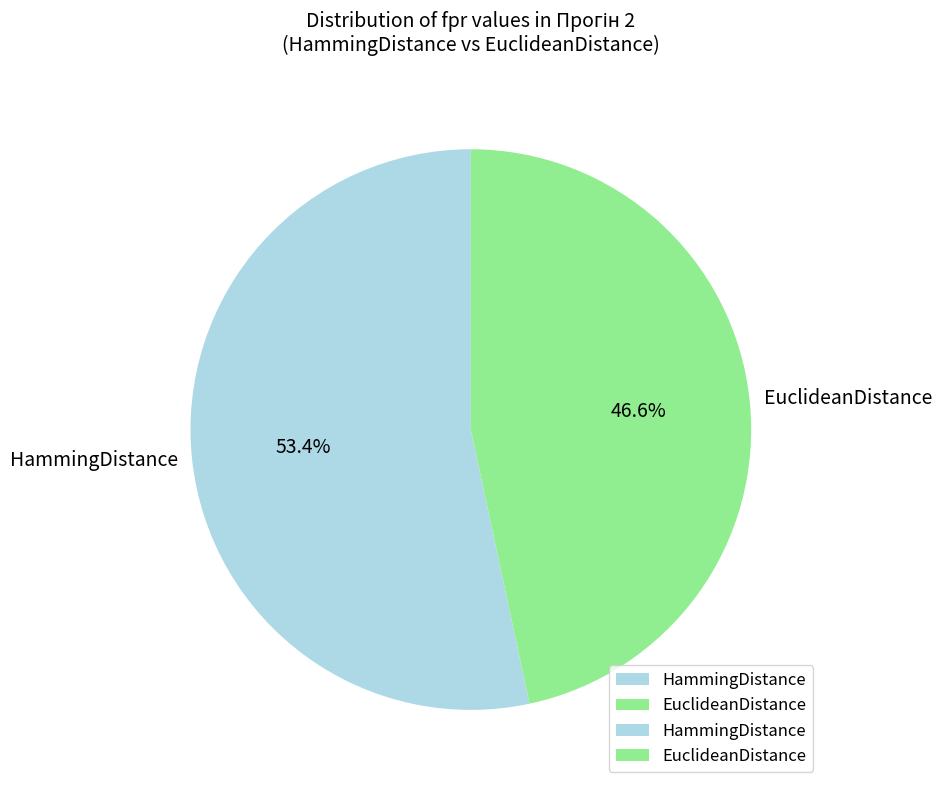

What is the smallest slice in the pie chart?

EuclideanDistance